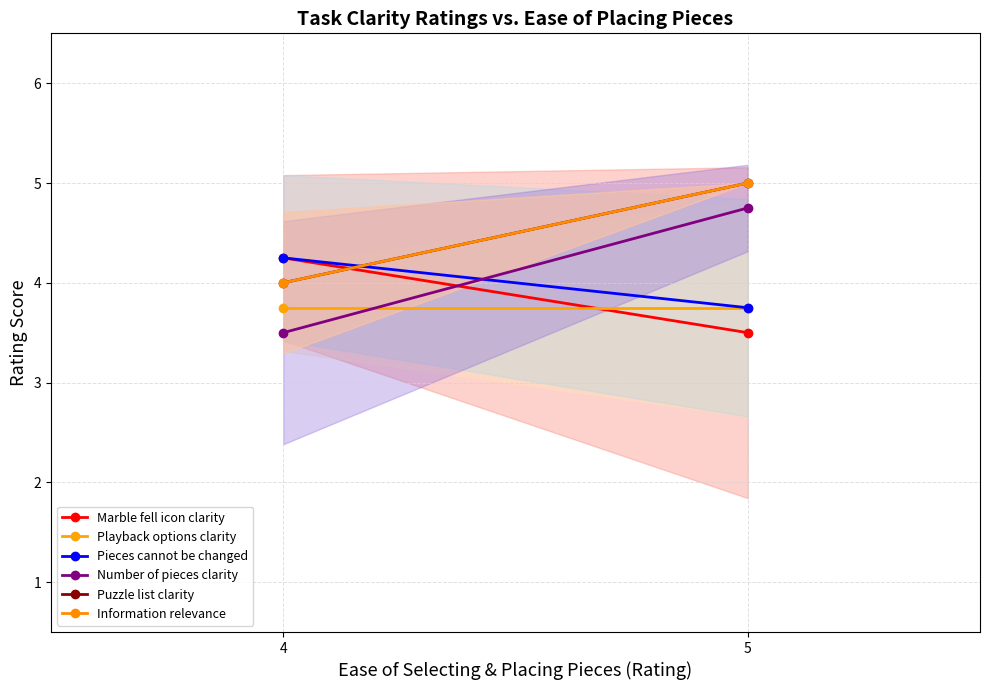

Is it true that Number of pieces clarity equals 3.5 at 4?

True